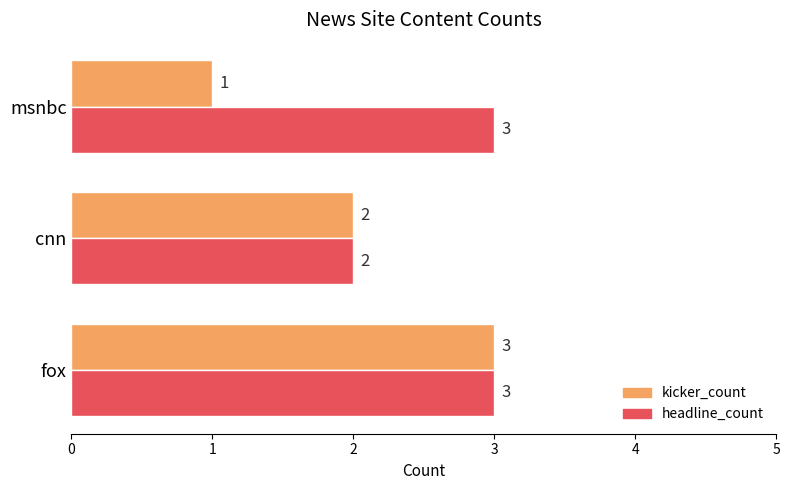

At which label is headline_count closest to 2?

cnn